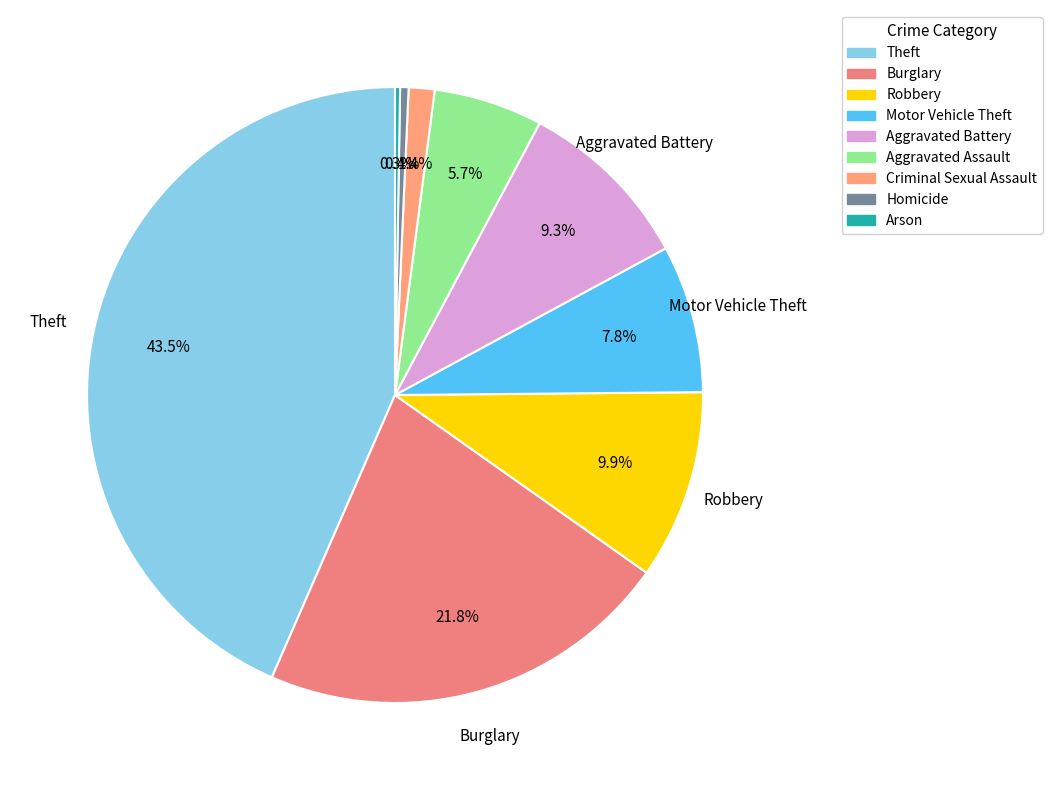

To the nearest percent, what is the average slice percentage?

11%